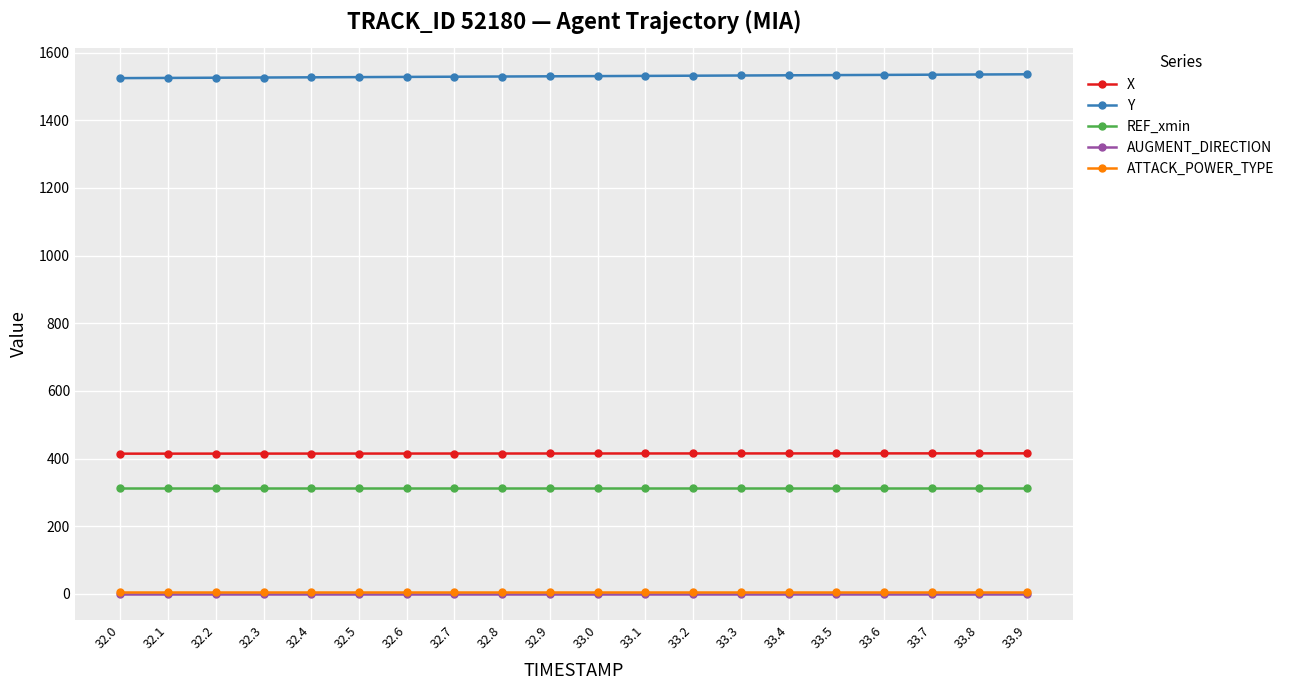

Which series has the largest total across all categories?

Y